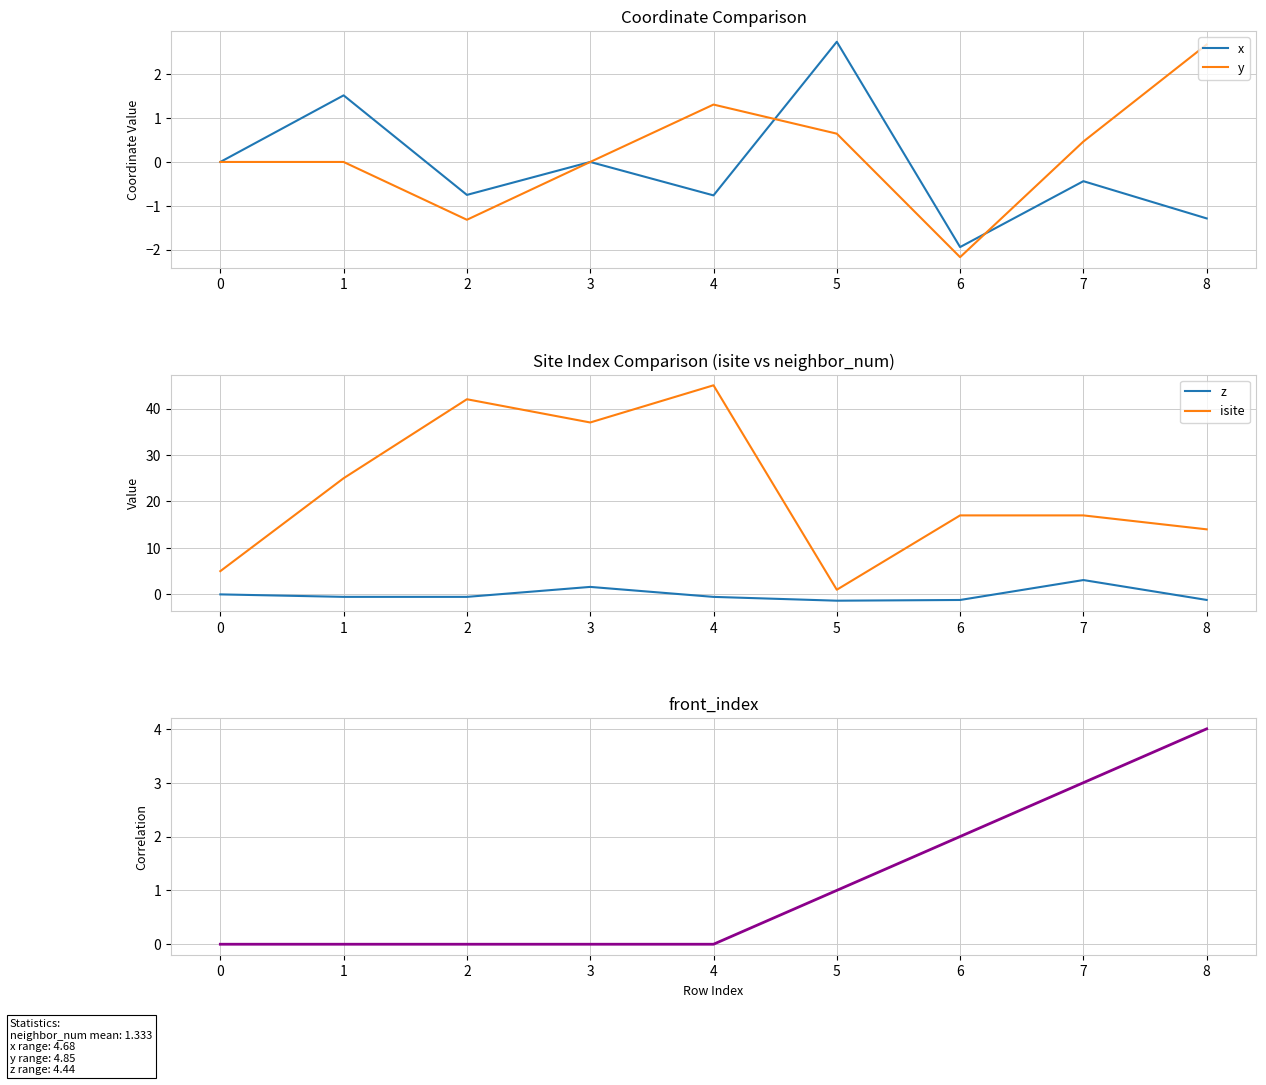

After their last crossing, which series has the higher values: z or front_index?

front_index